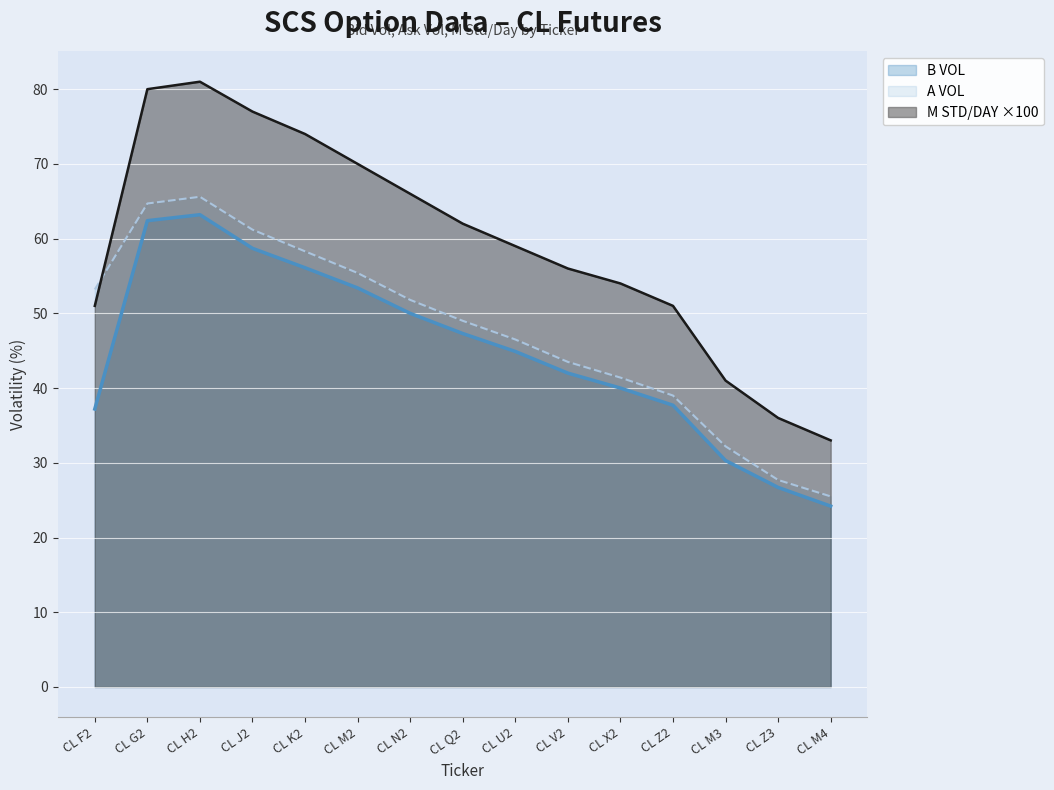

What is the difference between the second highest and second lowest values in the A VOL series?

37.0